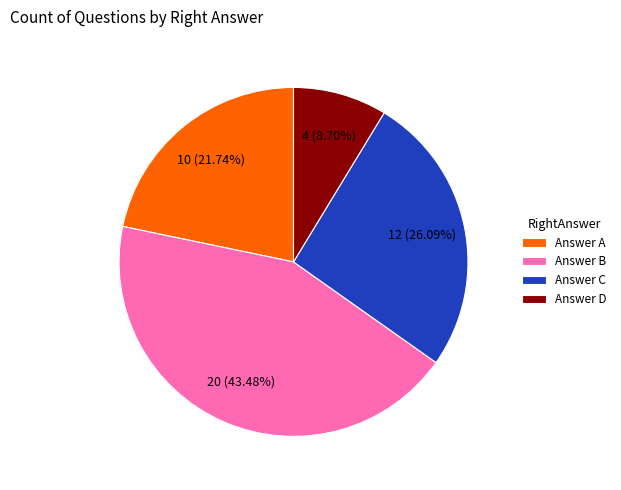

Is there a majority slice in this chart?

No